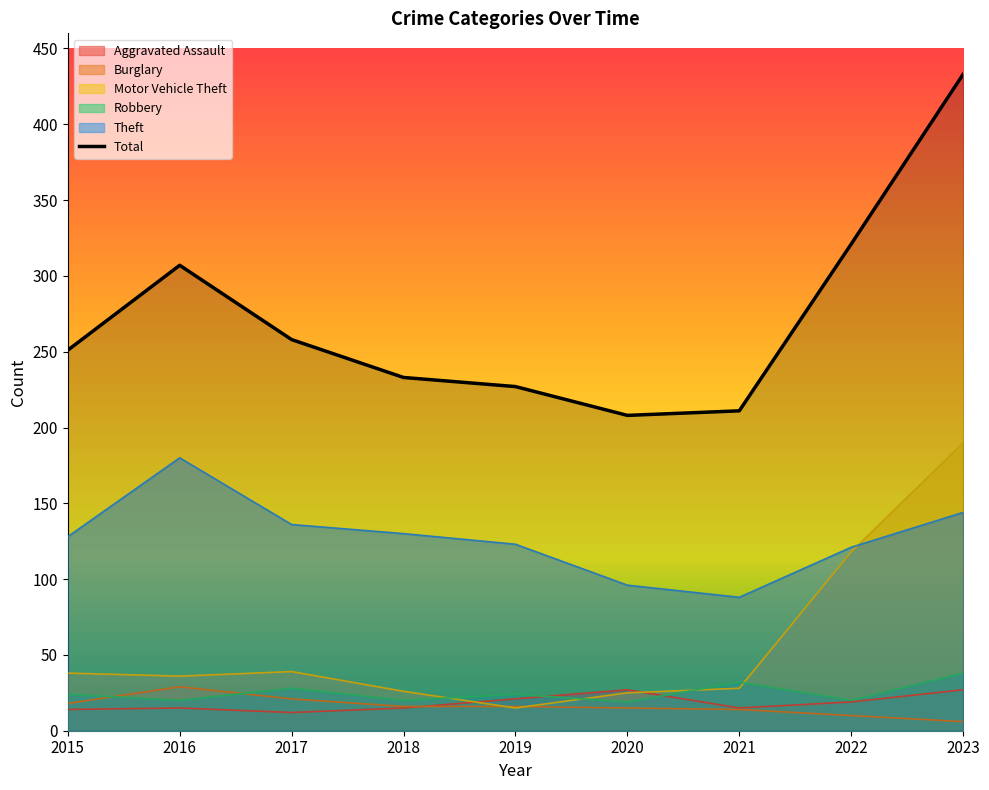

At which category is the sum across all series the highest?

2023